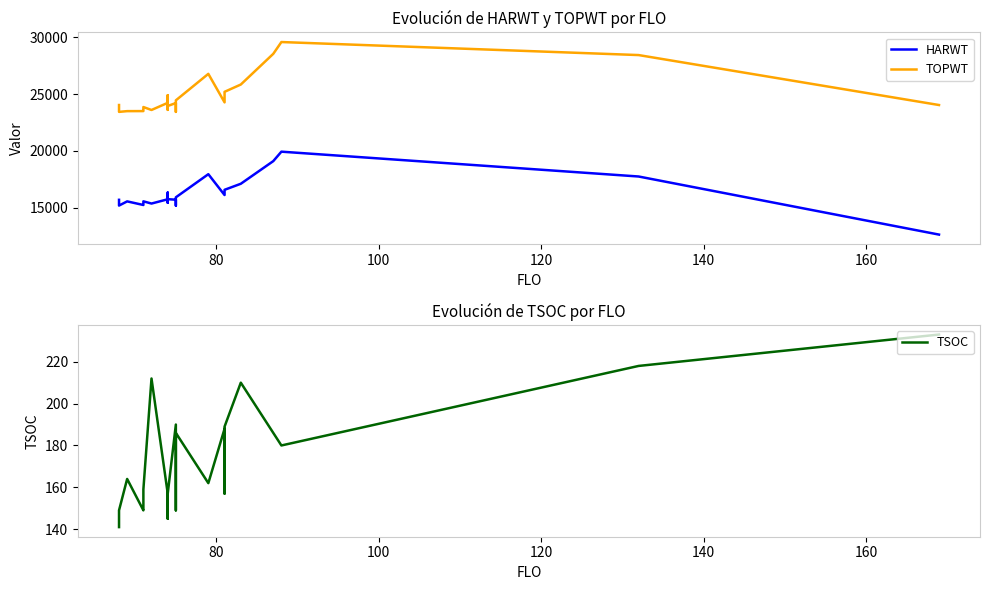

Does the chart have visible grid lines?

No